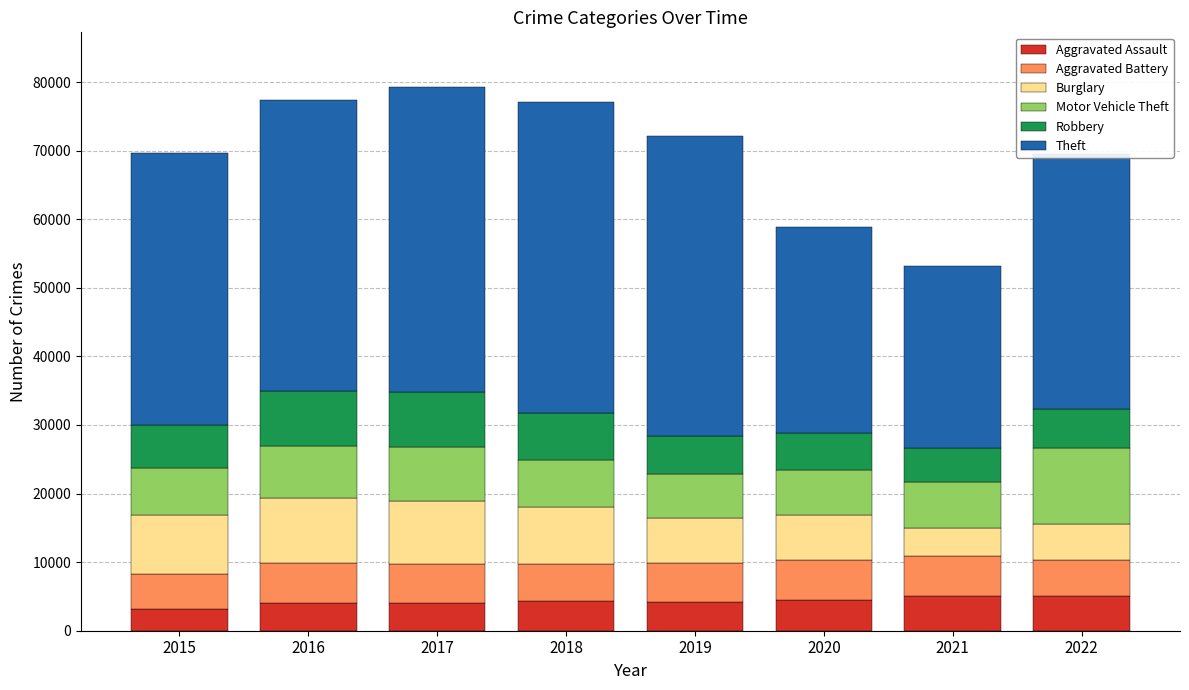

What is the sum of the Aggravated Assault values at 2021 and 2016?

9089